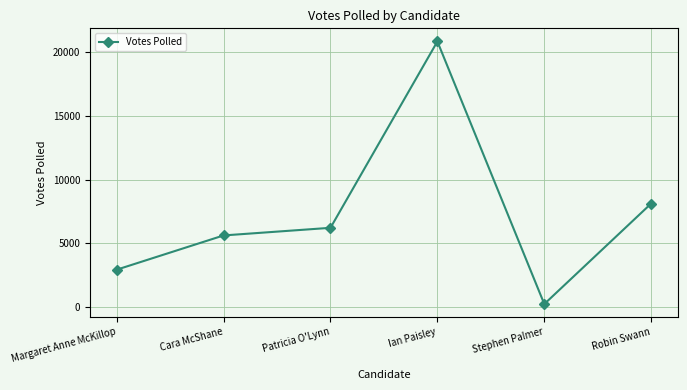

What is the maximum value shown in the chart?

20860